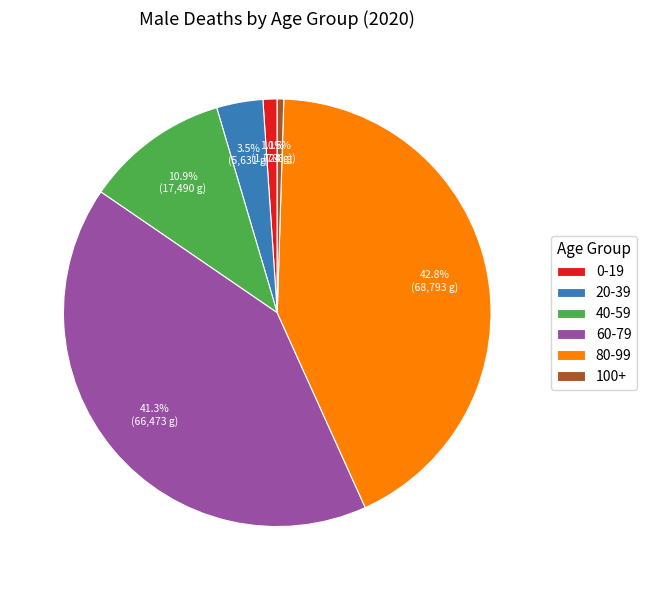

How much of the chart is everything except 100+?

99.5%